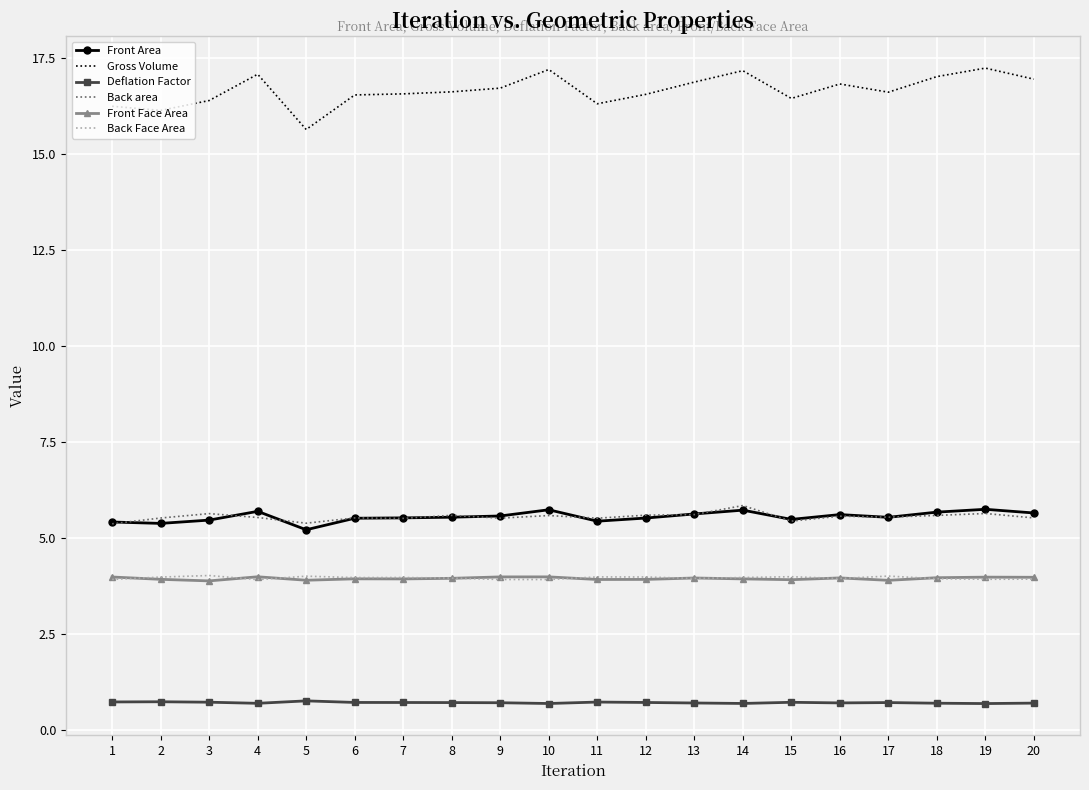

True or false: Back area and Deflation Factor intersect in this chart.

False